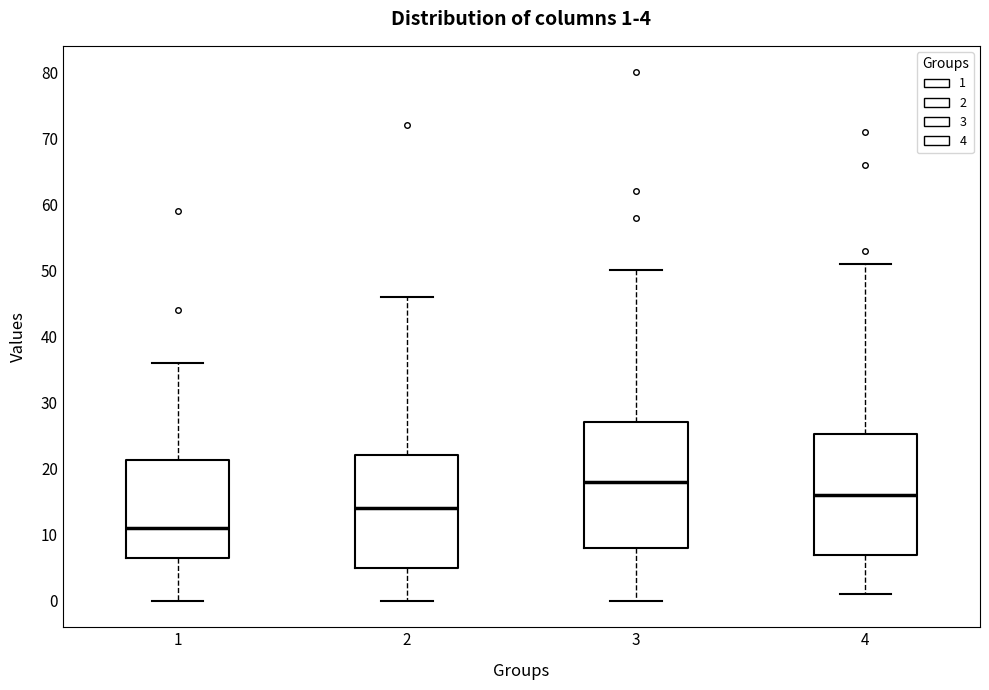

Which box has the lowest median line?

1